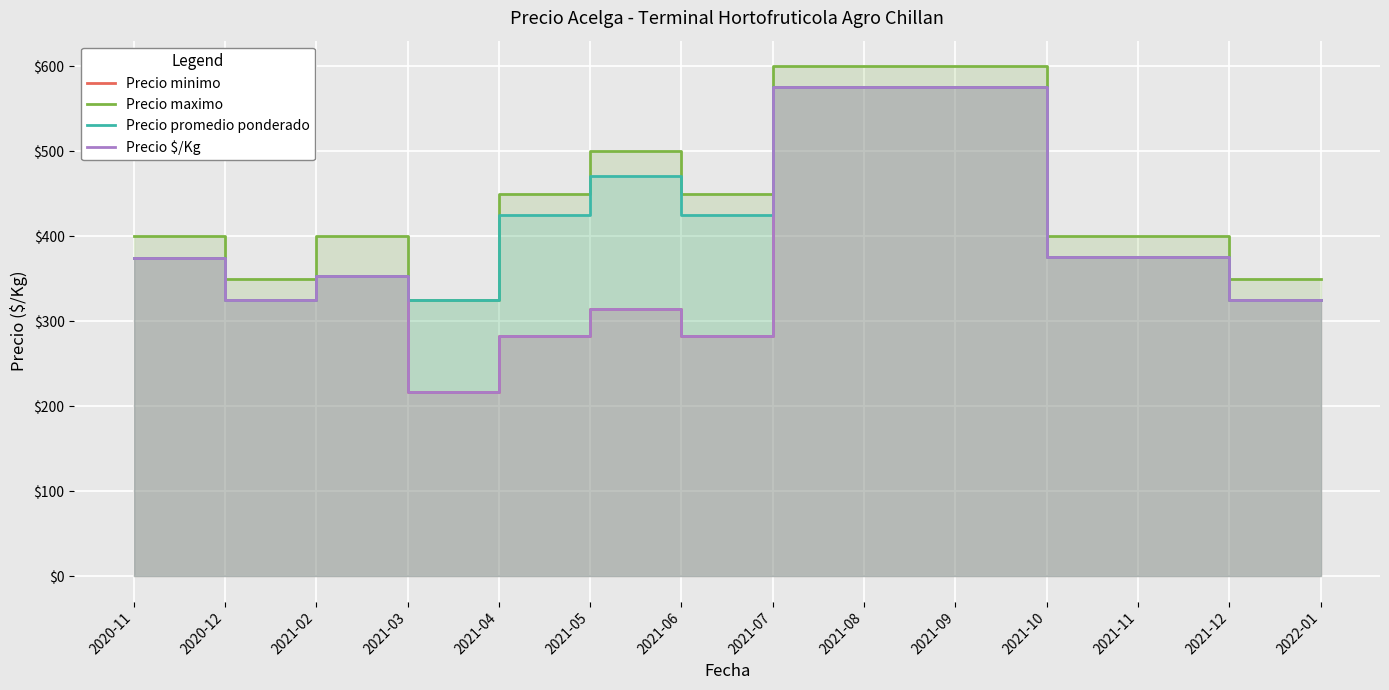

True or false: Precio $/Kg and Precio promedio ponderado intersect in this chart.

False